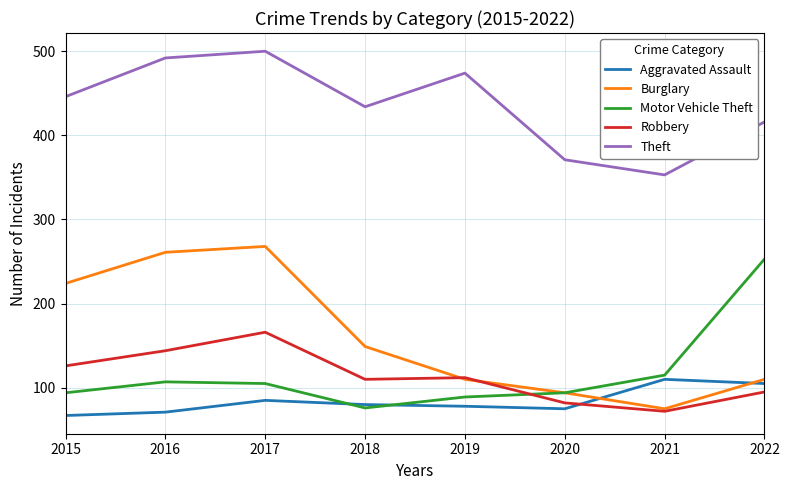

At which category does Motor Vehicle Theft reach its first local valley?

2018